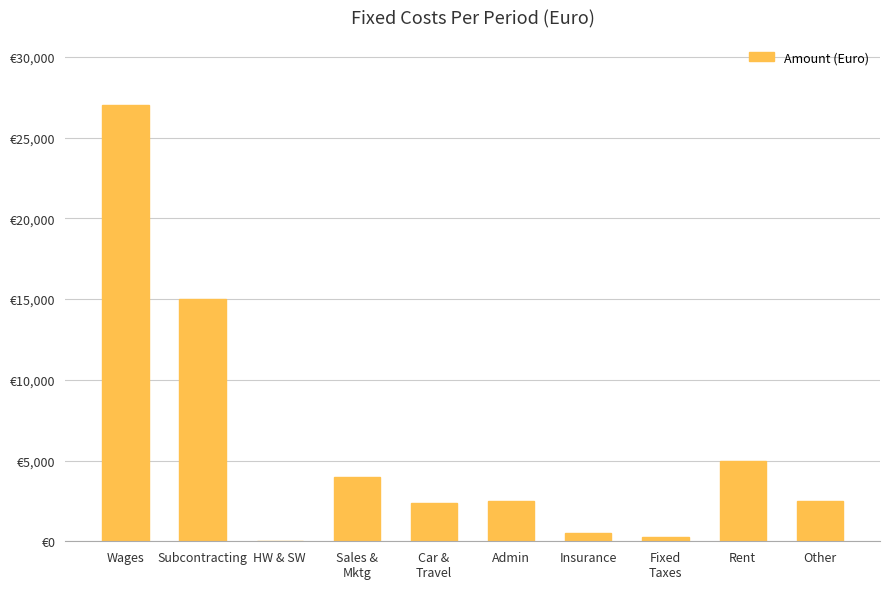

List the labels in order of value, smallest first.

HW & SW, Fixed
Taxes, Insurance, Car &
Travel, Admin, Other, Sales &
Mktg, Rent, Subcontracting, Wages